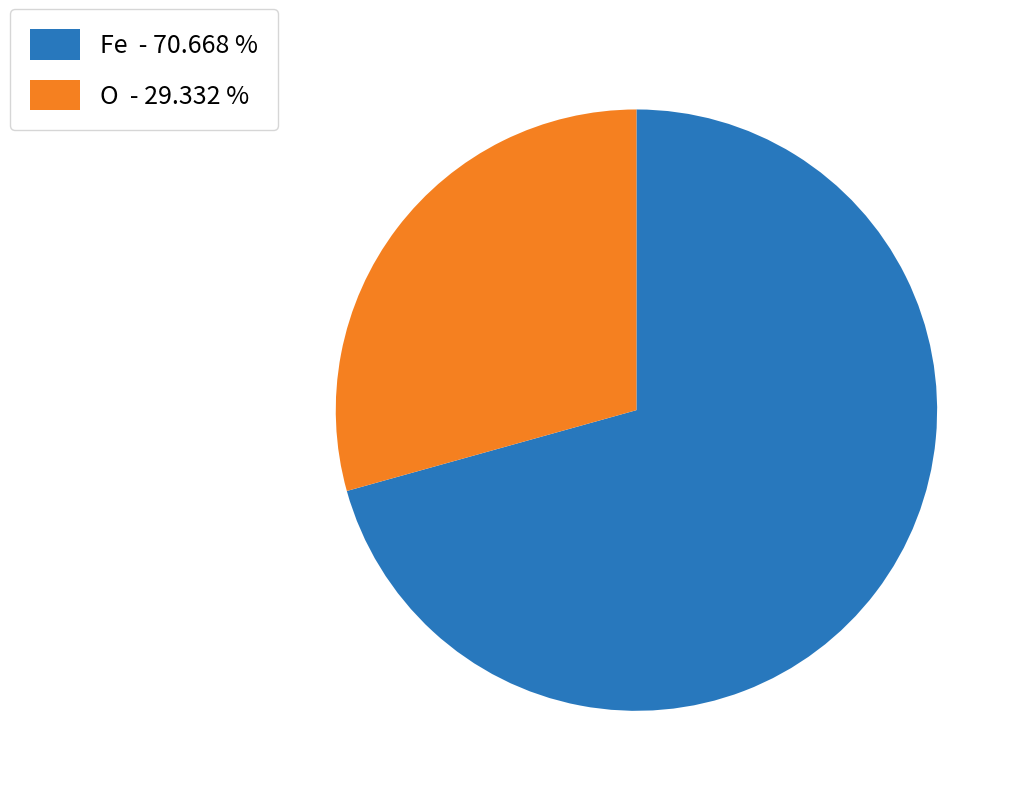

What is the ratio of the value at Fe - 70.668 % to the value at O - 29.332 %?

2.4